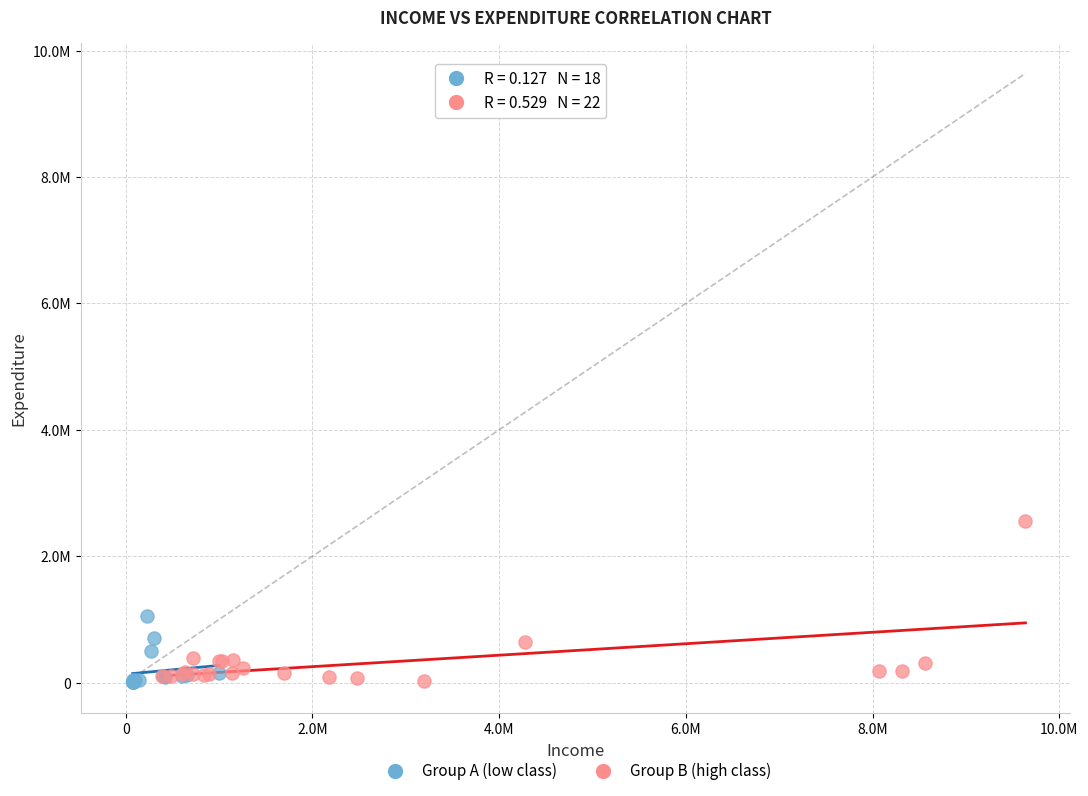

What are all the series names shown in the legend?

Group A (low class), Group B (high class)